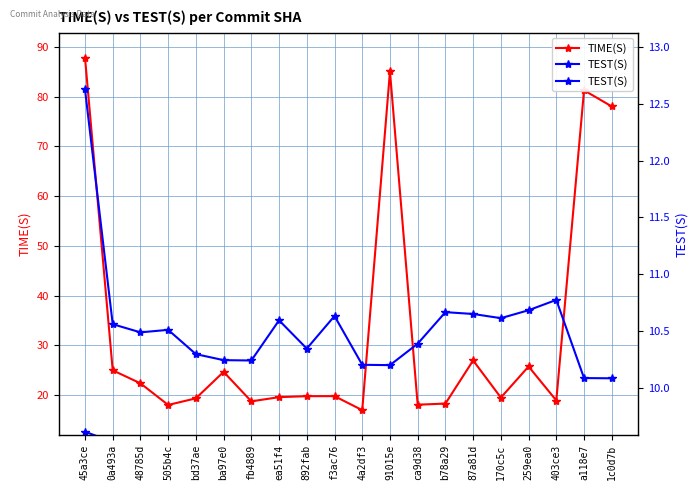

How many interior local valleys does the TIME(S) series have?

6